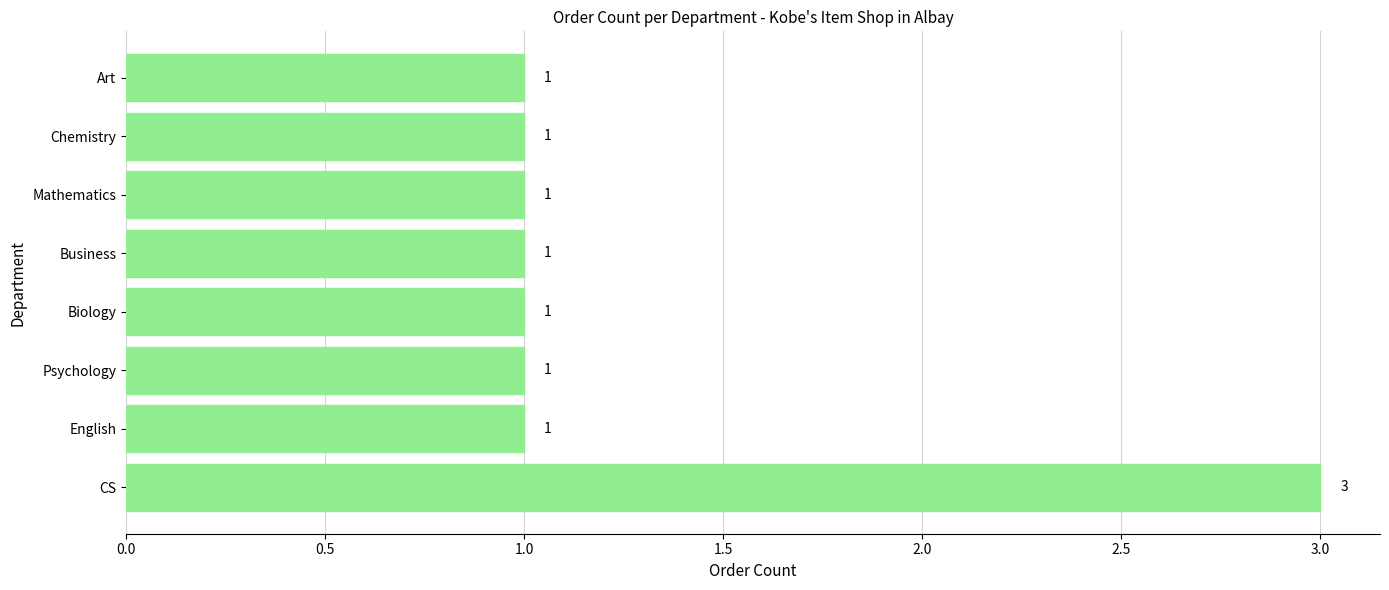

Count the values in the range 1 to 2.

7